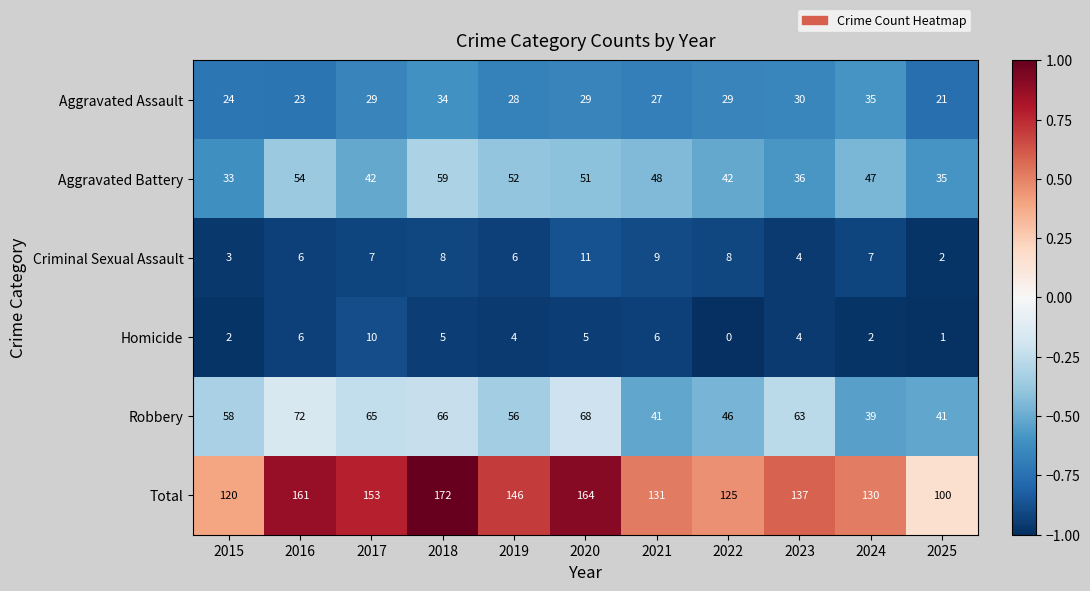

Which category has the lowest value across all series?

2022